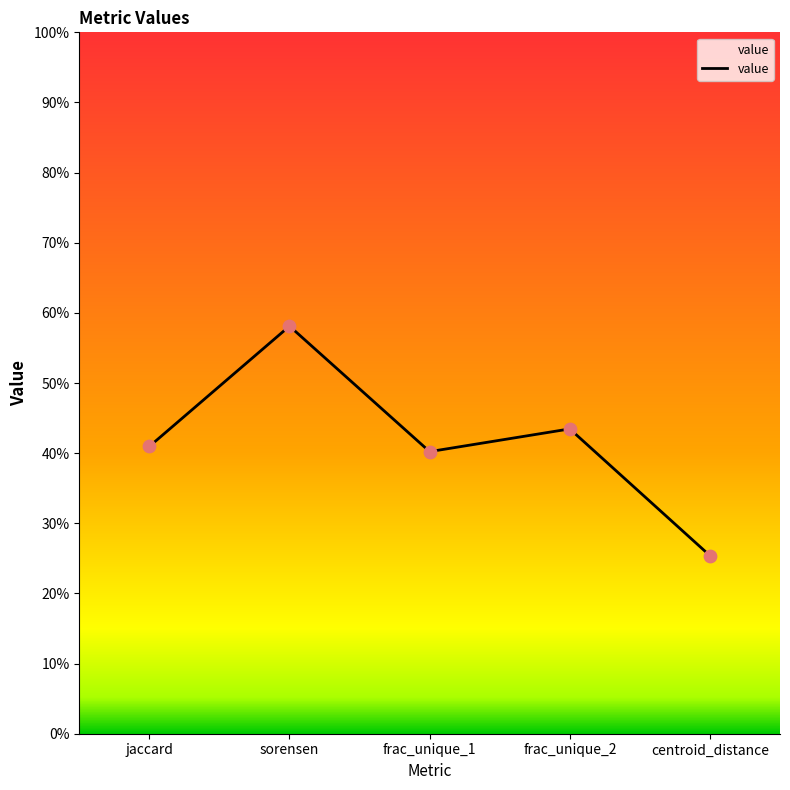

Is this an area chart (filled region under the line)?

Yes